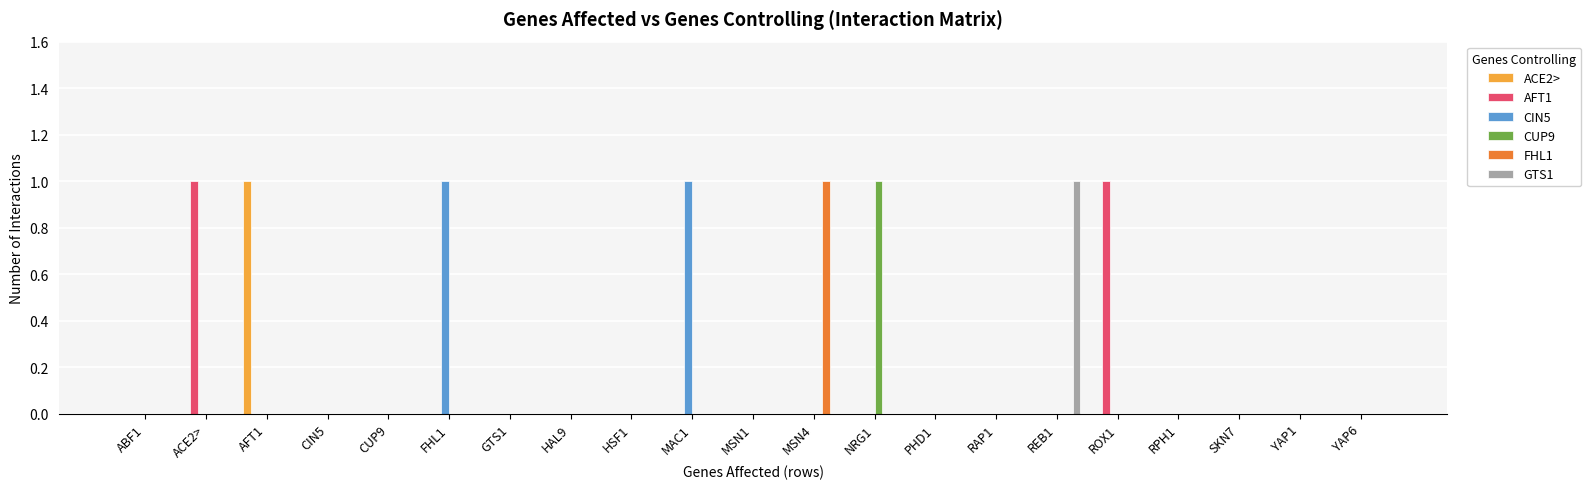

Between HAL9 and REB1, which series saw the biggest shift?

GTS1